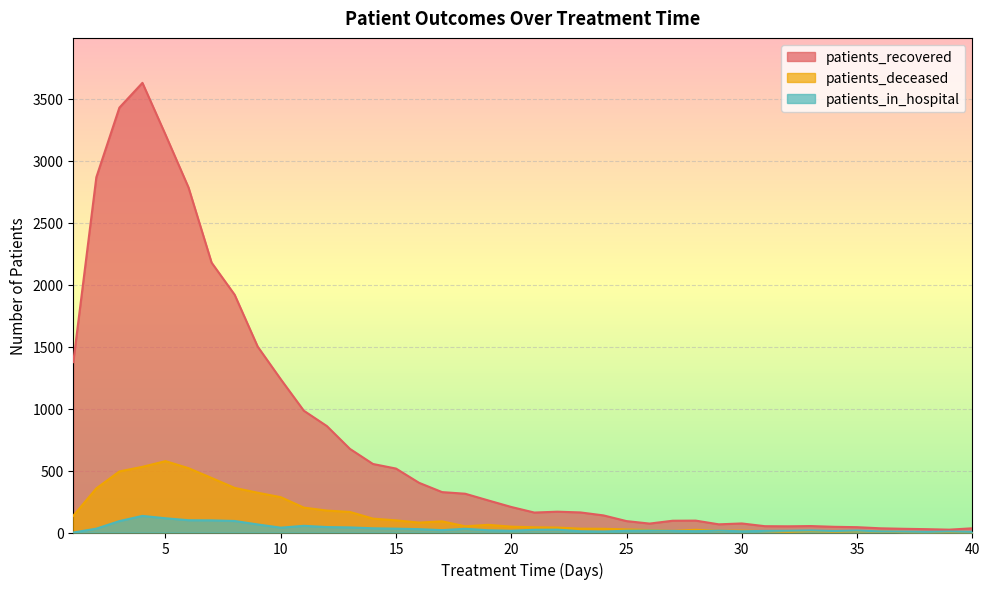

At how many categories does at least one series exceed 2132?

6